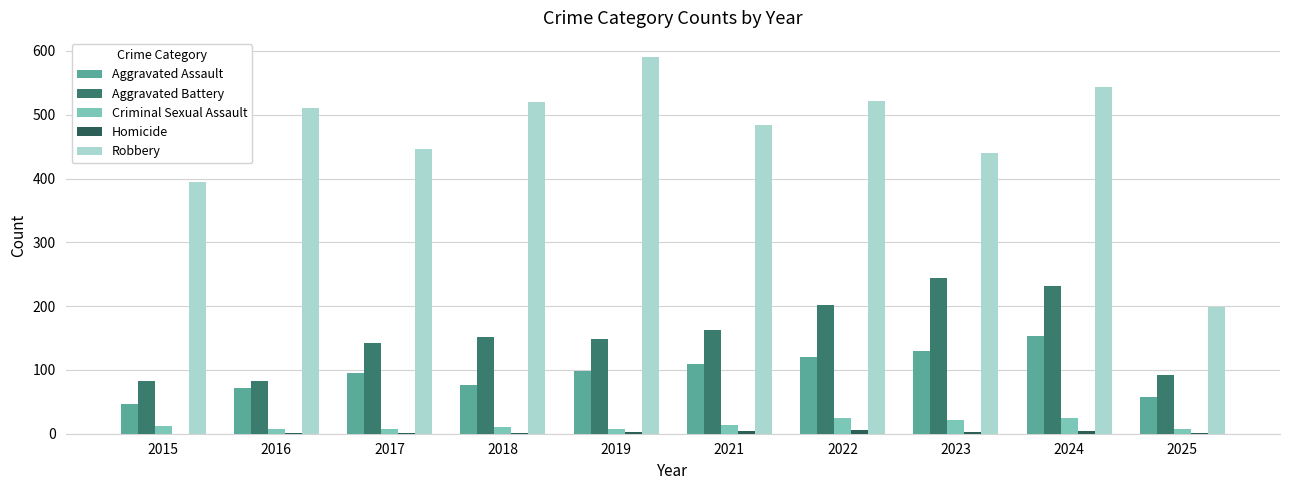

Which label corresponds to the largest value in the chart?

2019